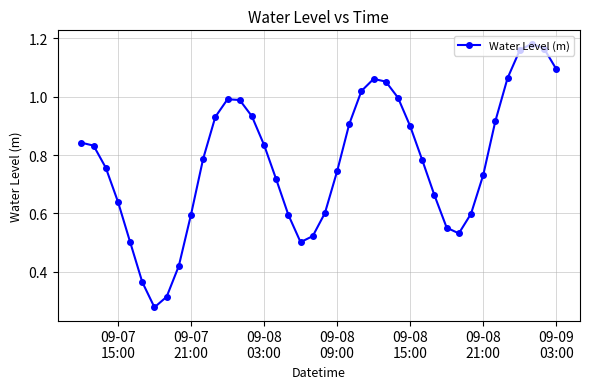

True or false: the data has more than 1 interior local peaks.

True